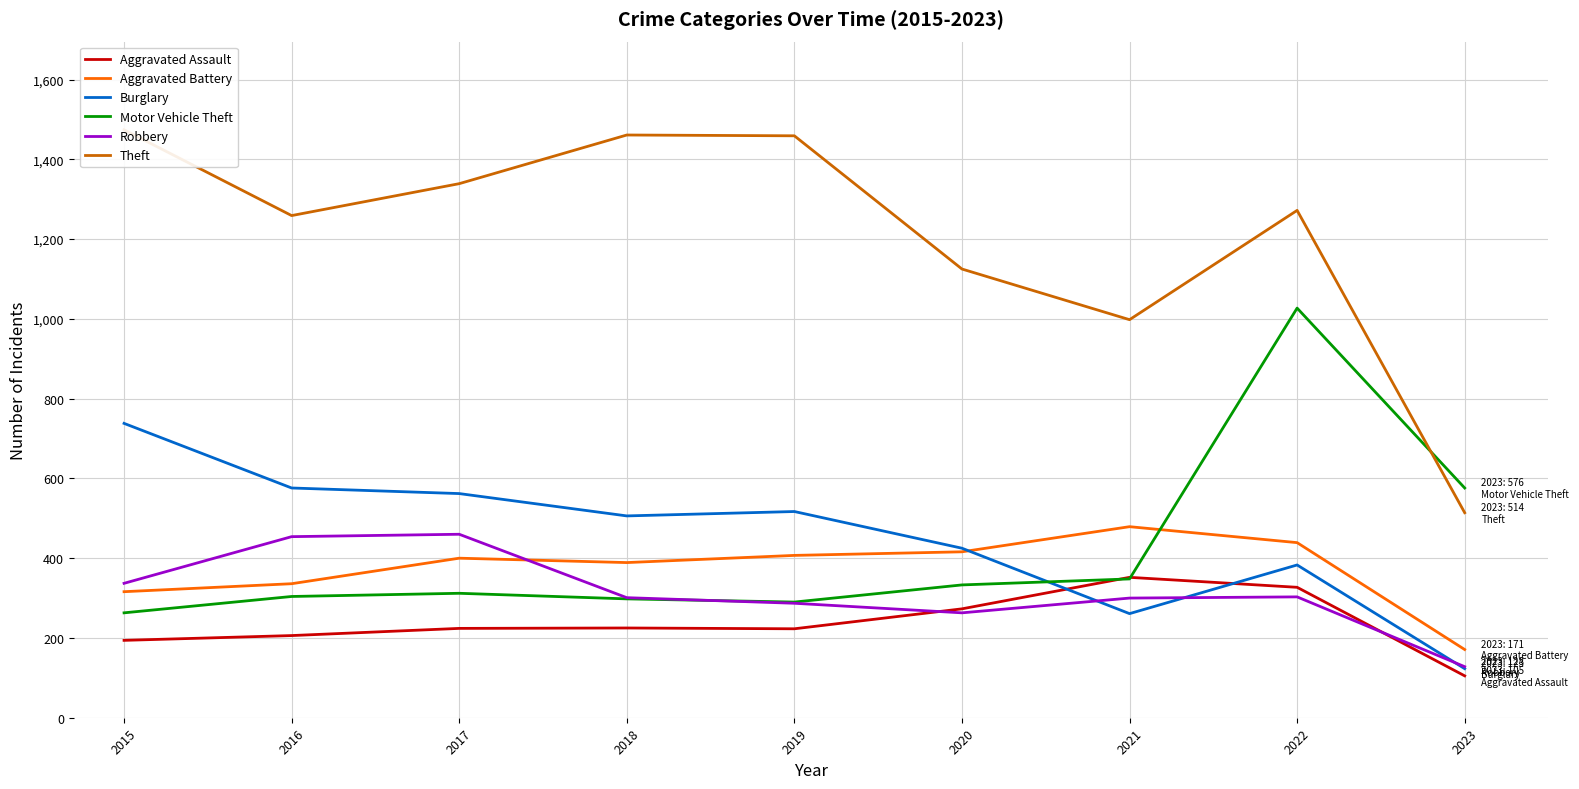

Rank the categories by Motor Vehicle Theft value from highest to lowest.

2022, 2023, 2021, 2020, 2017, 2016, 2018, 2019, 2015